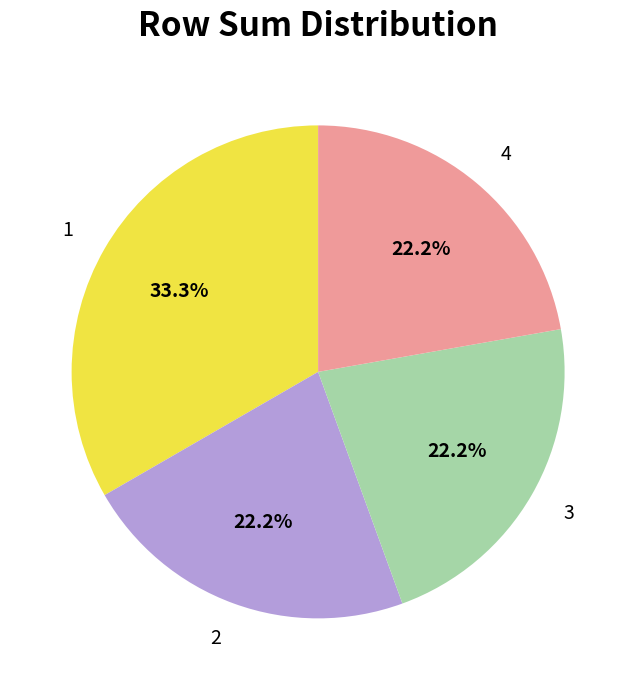

Is 4 the majority of the pie?

No